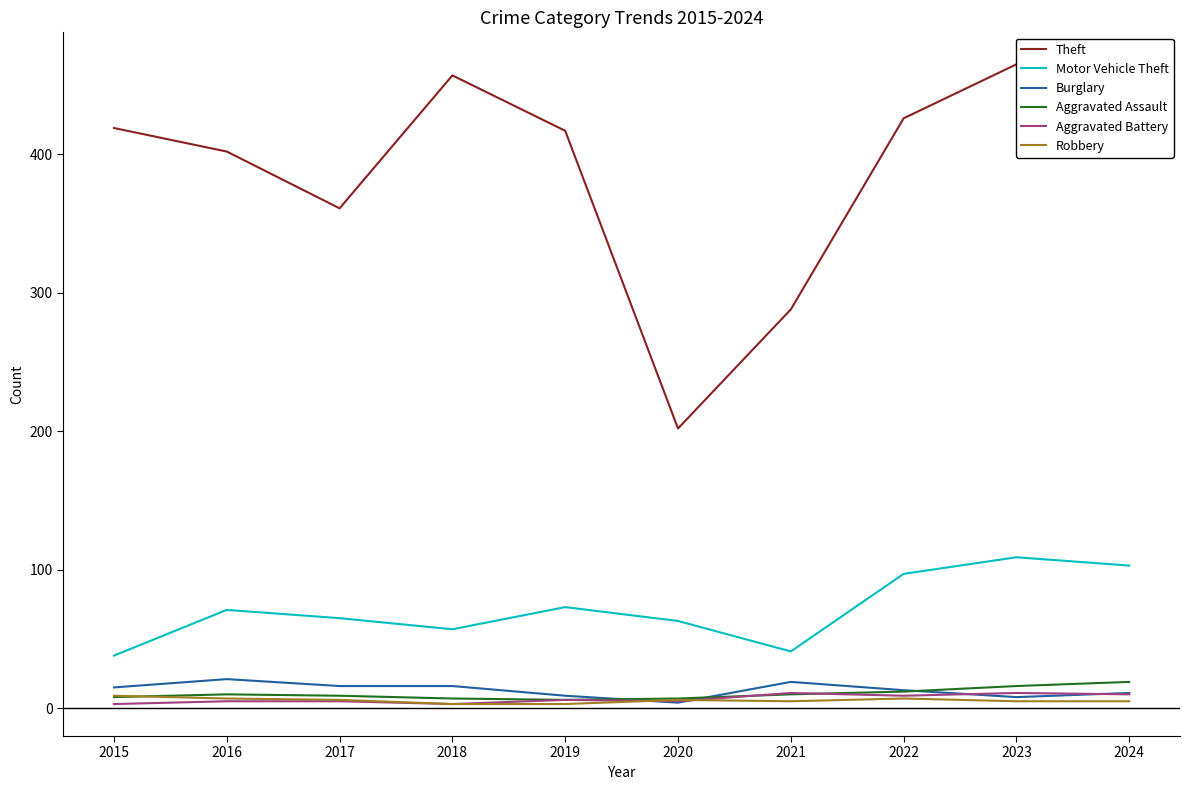

What is the lowest value of the Robbery series?

3